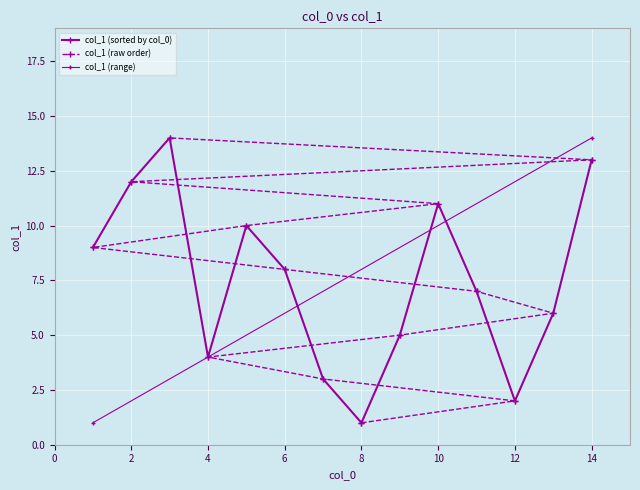

Rank the categories by value from highest to lowest.

3, 14, 2, 10, 5, 1, 6, 11, 13, 9, 4, 7, 12, 8